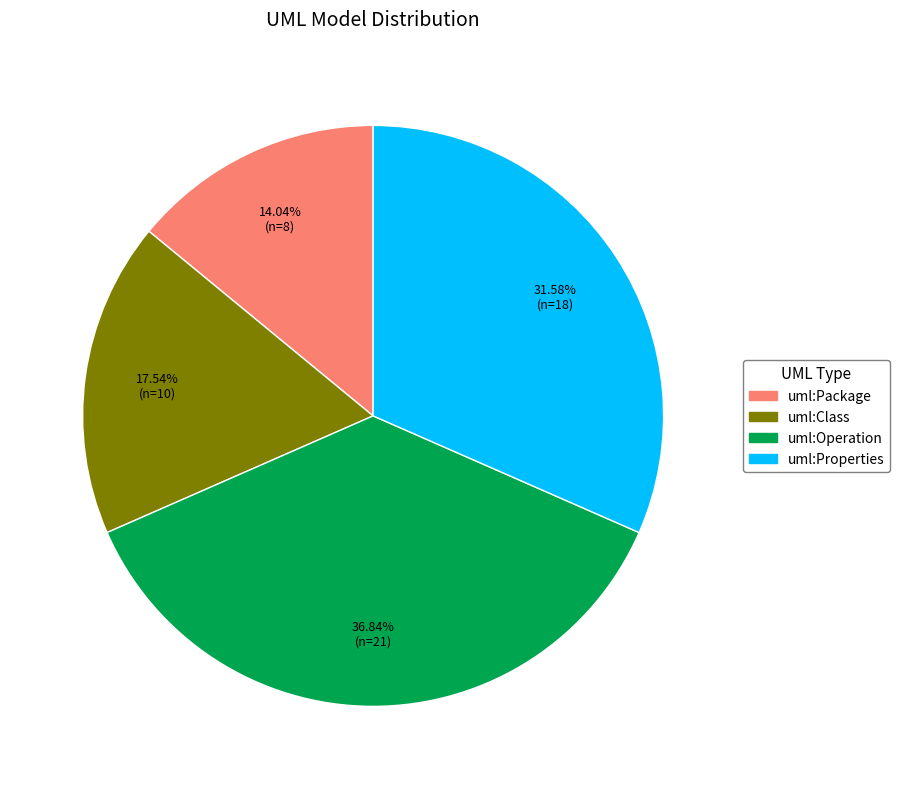

What is the total percentage of uml:Properties and uml:Package?

45.6%